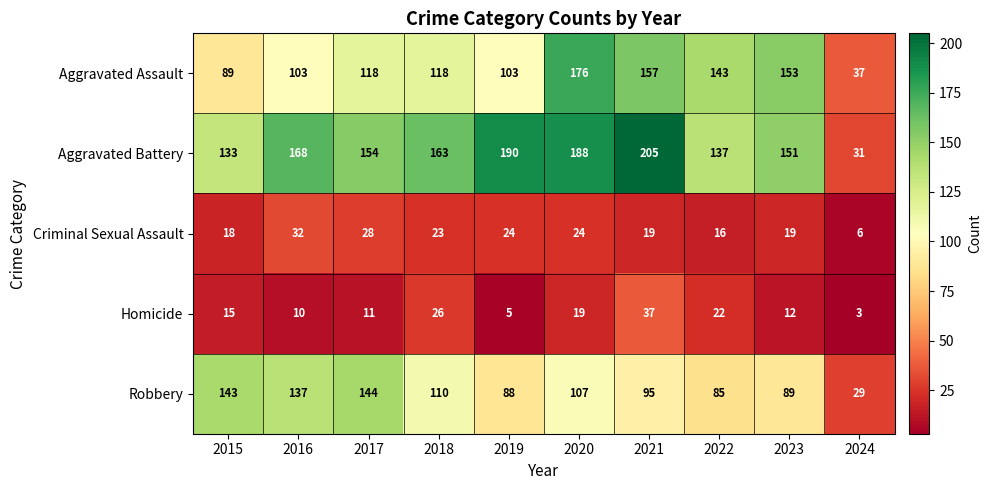

How many data points does each series have?

10